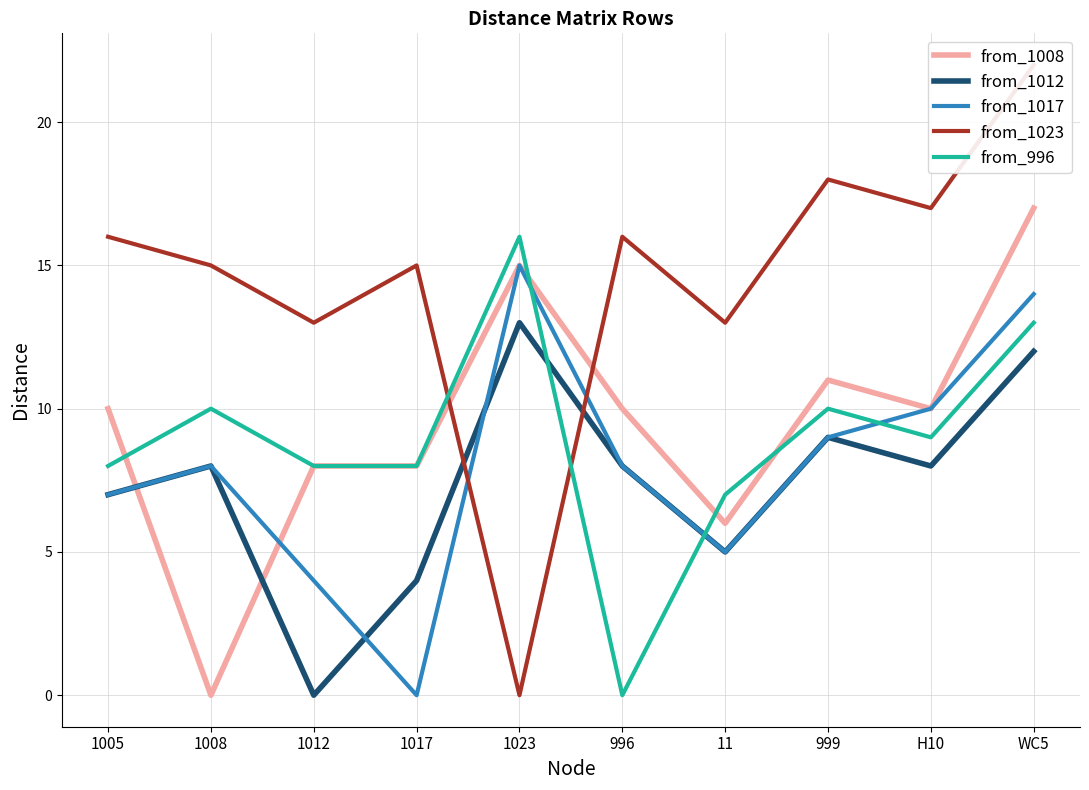

Is the value of from_1017 at 1017 greater than the value of from_996 at 1023?

No